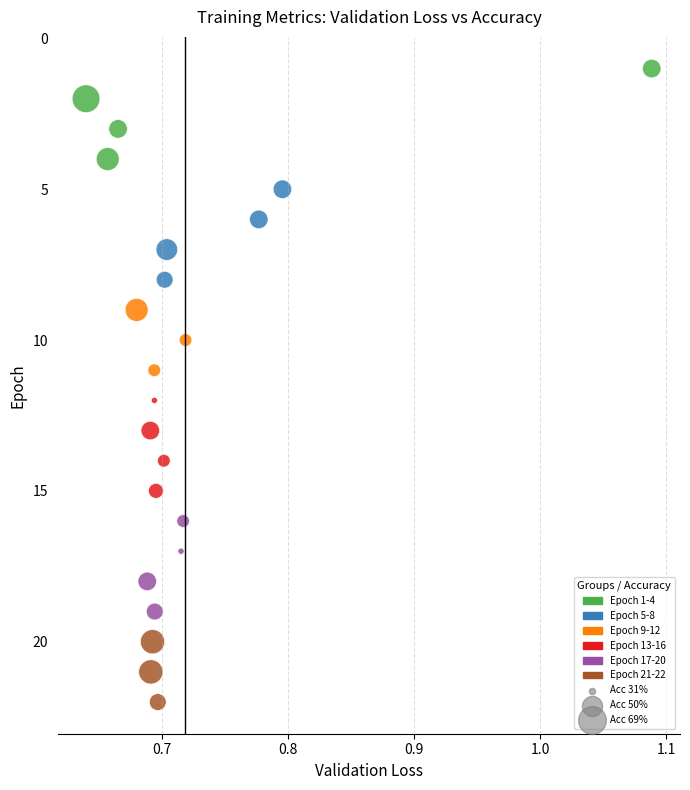

What is the range of Y values (max minus min)?

21